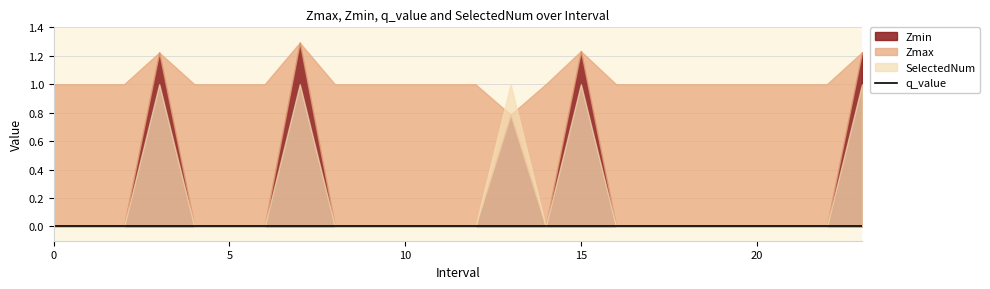

True or false: SelectedNum and Zmin cross at least once.

False